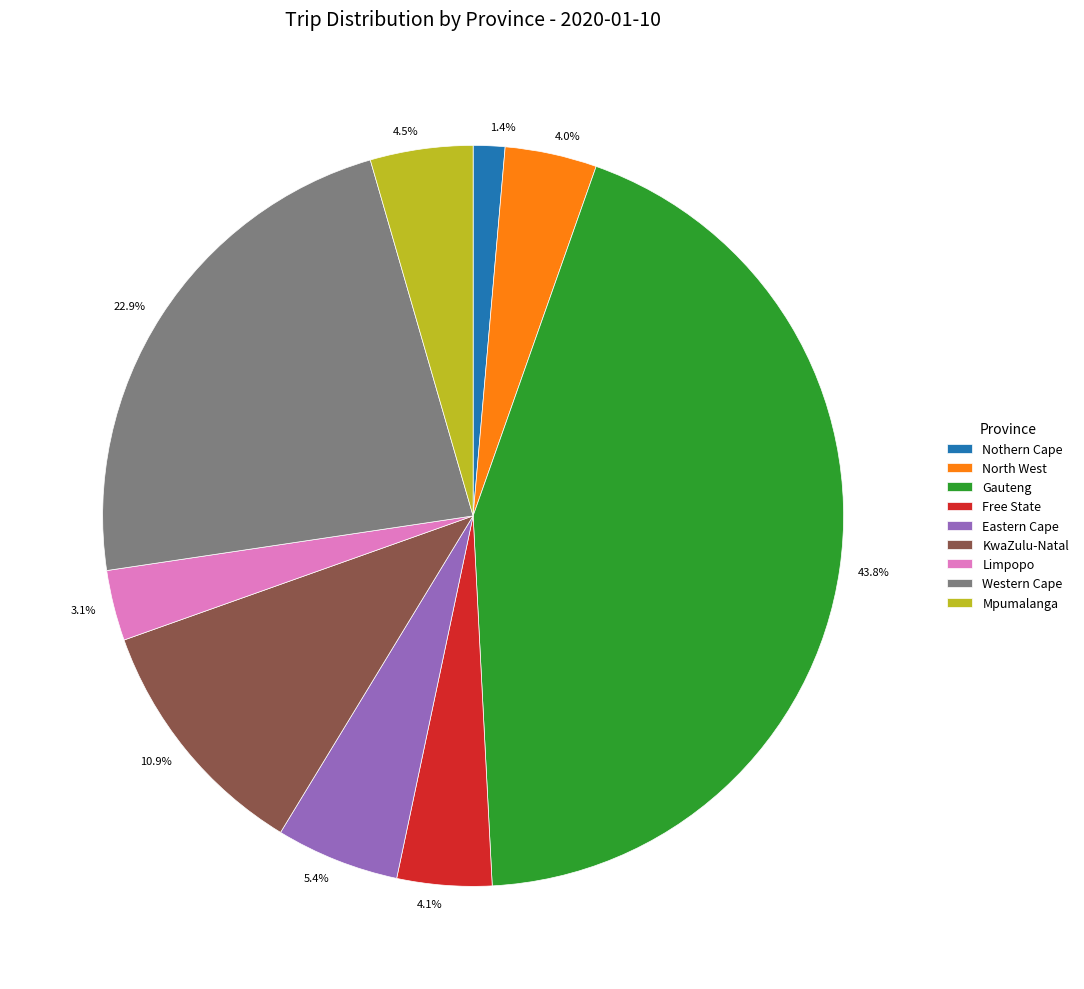

To the nearest percent, what is the difference between the largest and smallest slice percentages?

42%